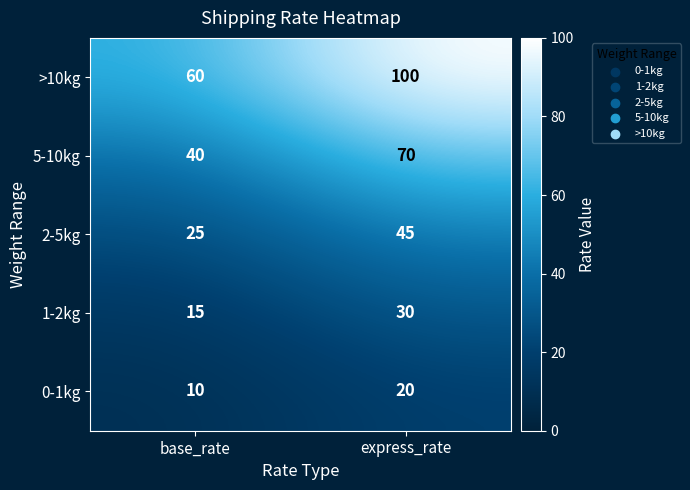

What is the total value across all series at express_rate?

265